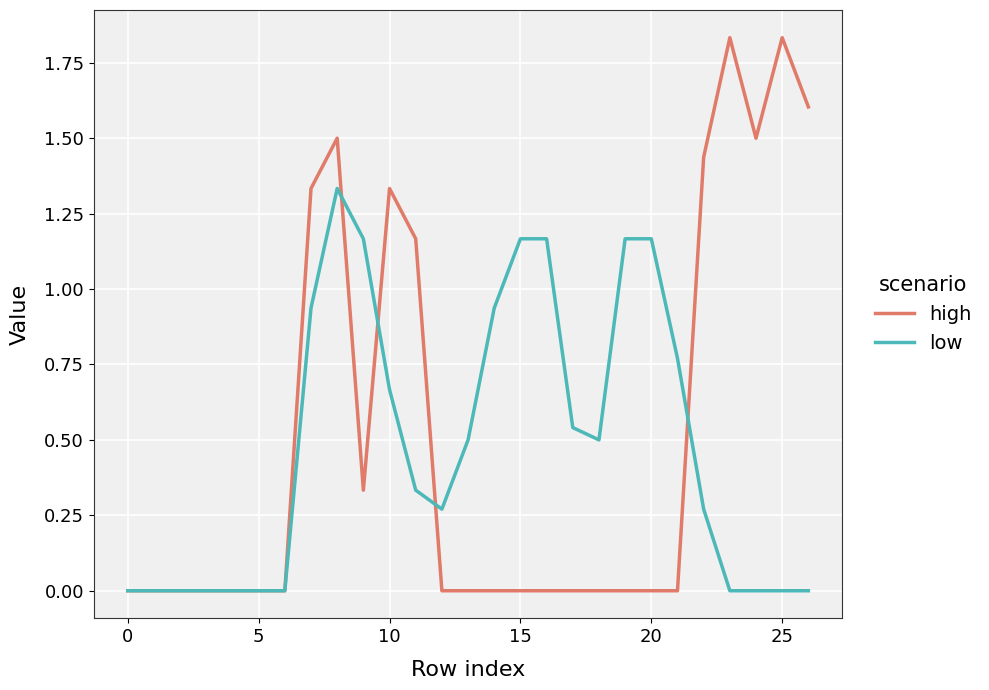

What is the sum of all high values?

13.9